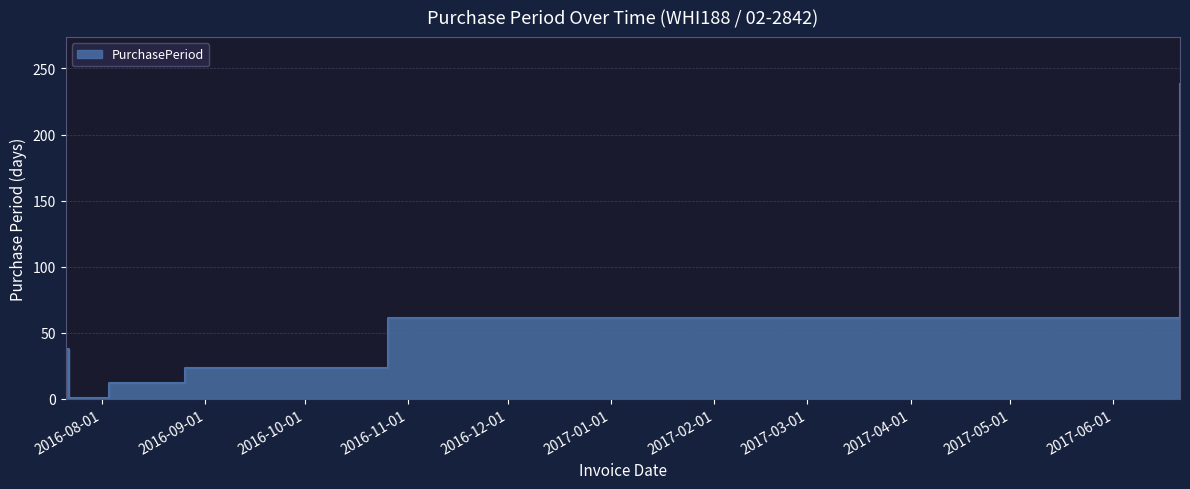

The value at 2016-07-22 is 2. True or false?

False